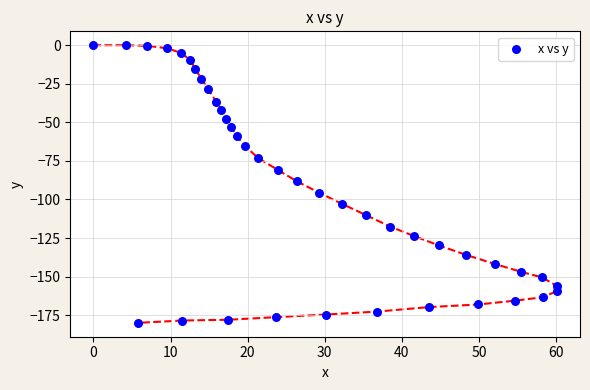

What is the range of X values (max minus min)?

60.1